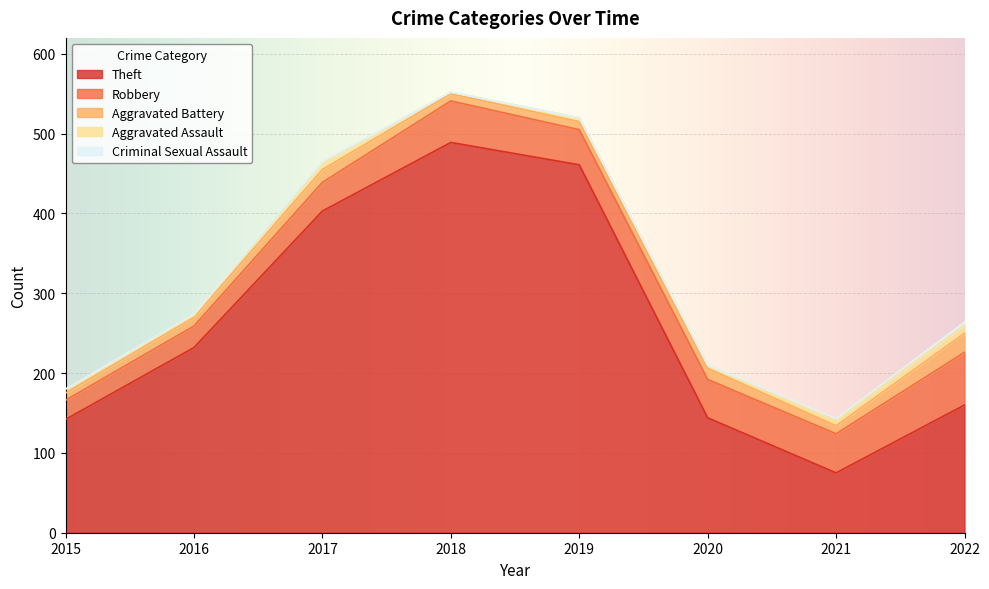

Count the Aggravated Assault values in the range 4 to 9.

5